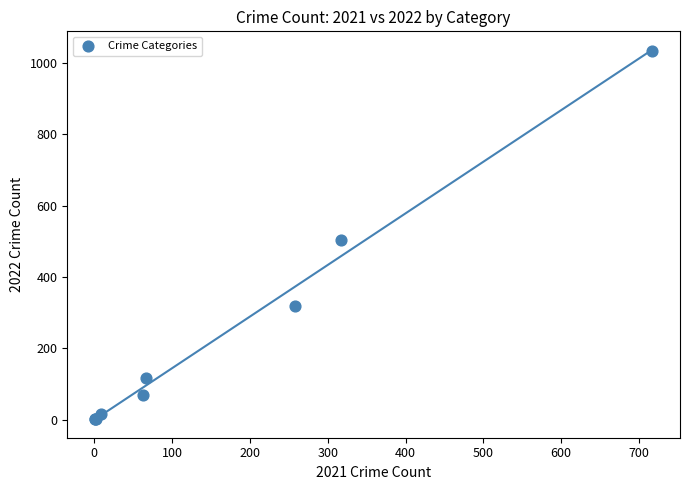

What Y value in the scatter plot is closest to 518?

505